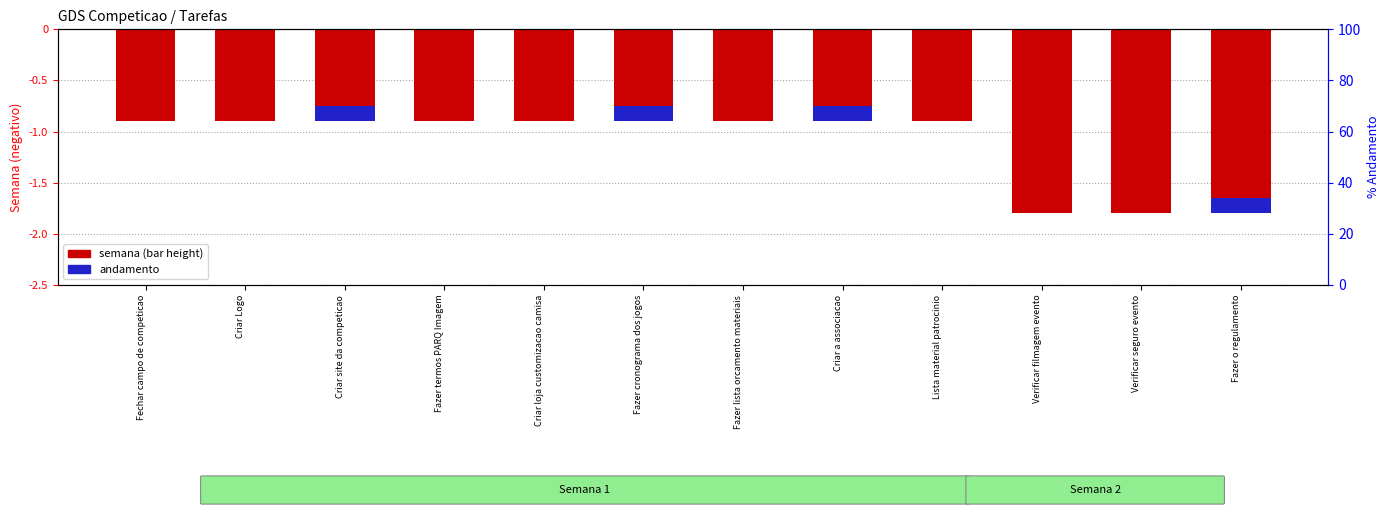

What is the greatest value displayed?

-0.9